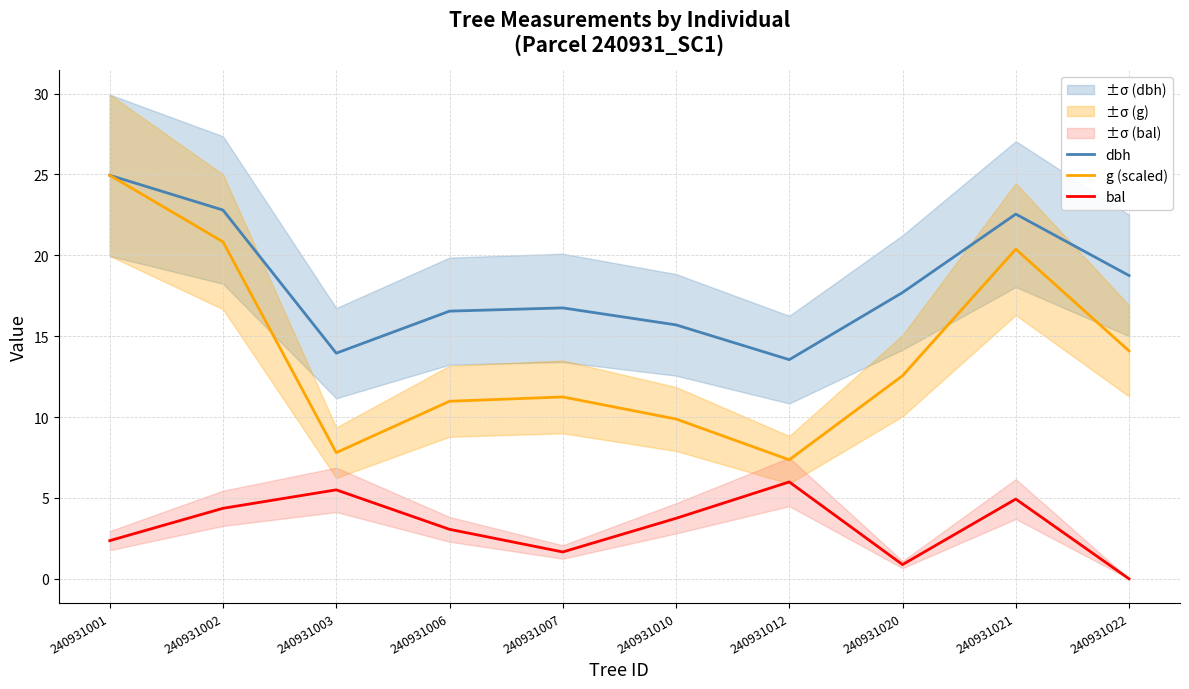

What are all the series names shown in the legend?

dbh, g (scaled), bal